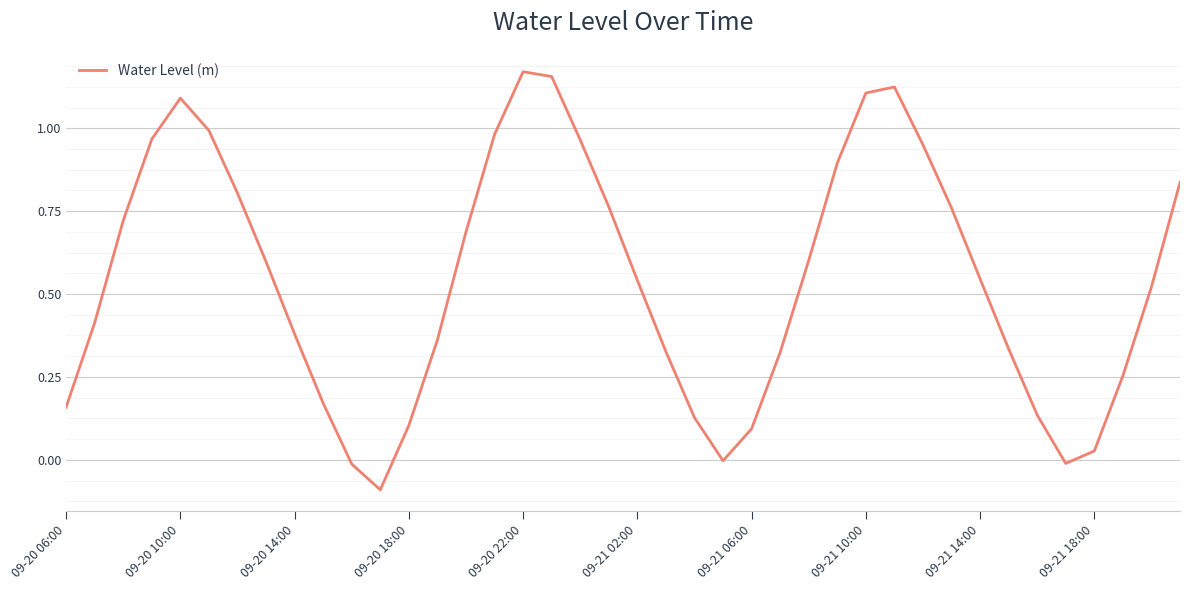

What is the difference between the maximum and minimum values?

1.3